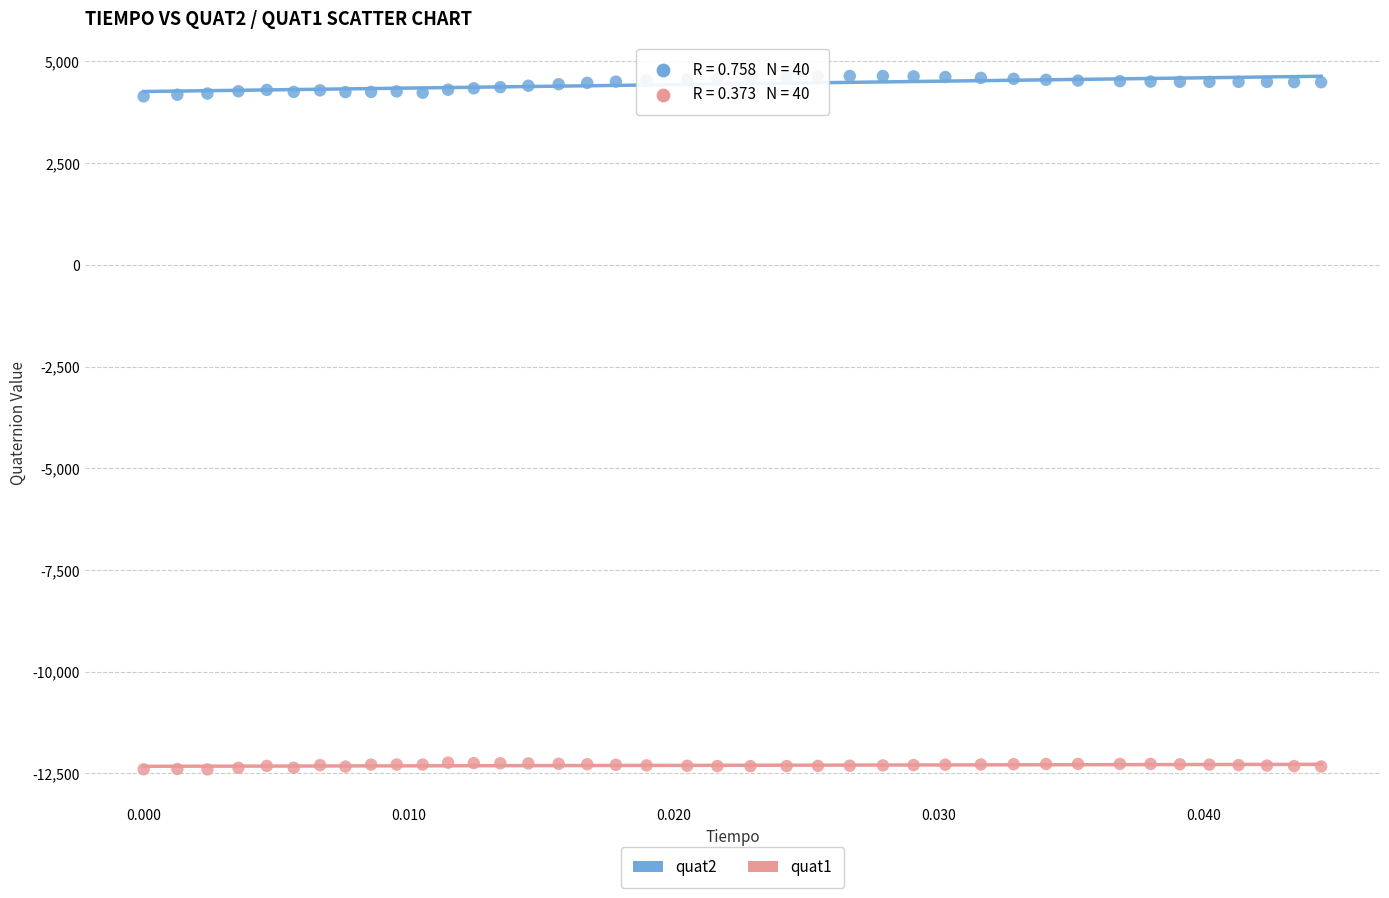

Which series reaches the minimum Y coordinate?

quat1